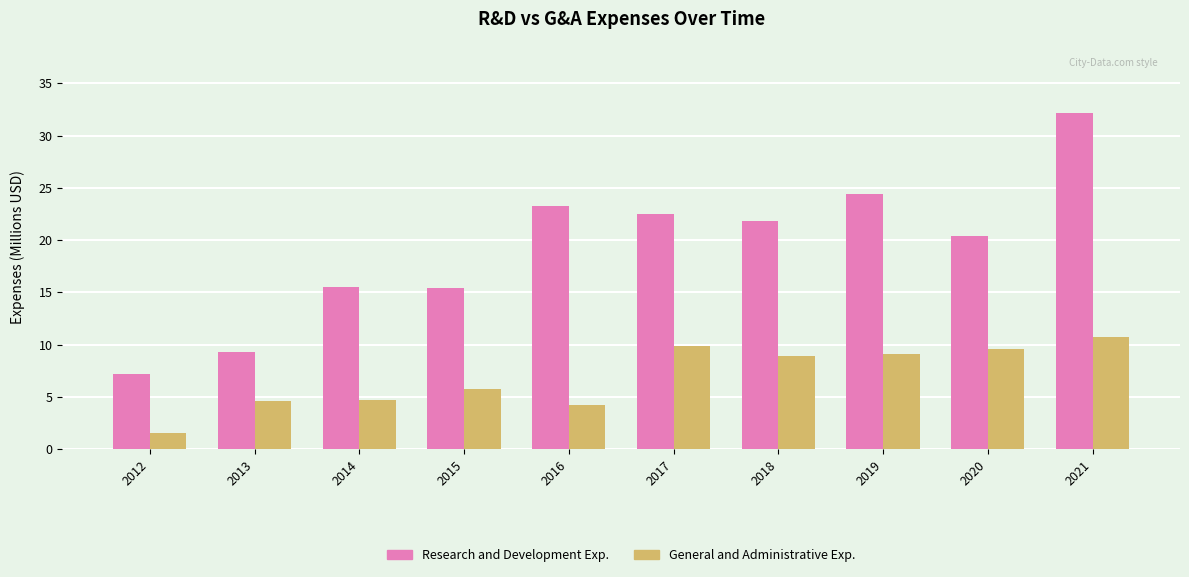

Does the chart contain stacked bars?

No